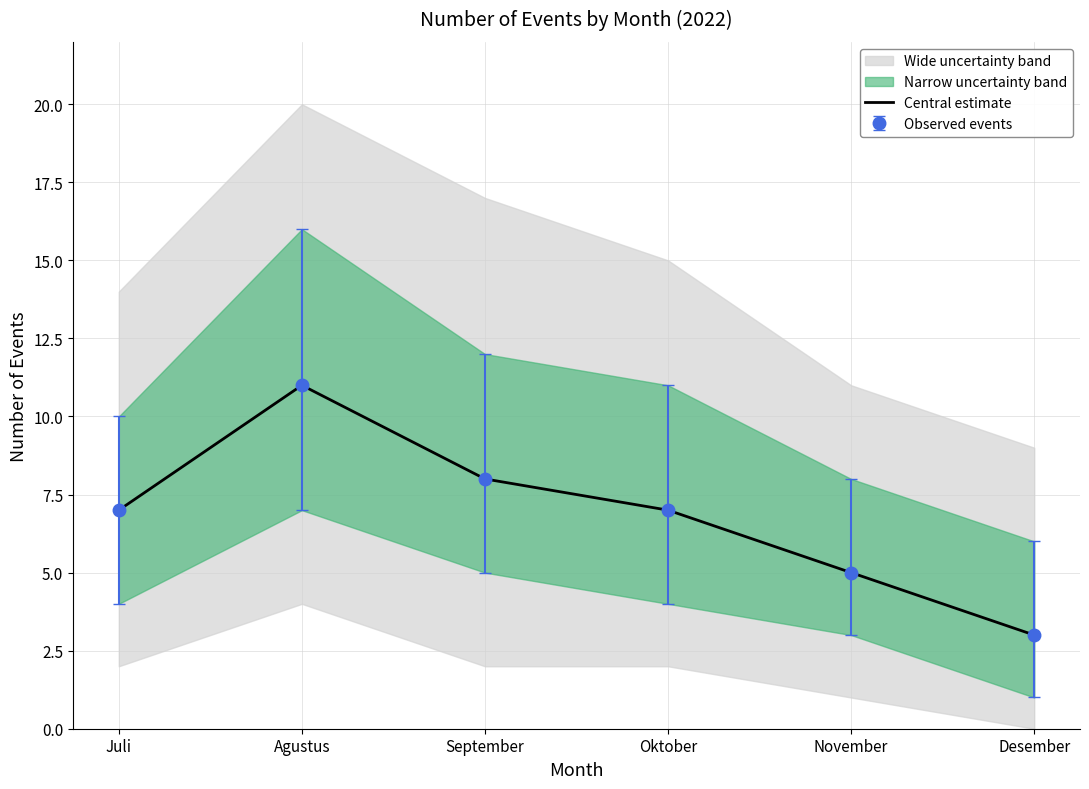

What is the value of the 2nd point from the left?

11